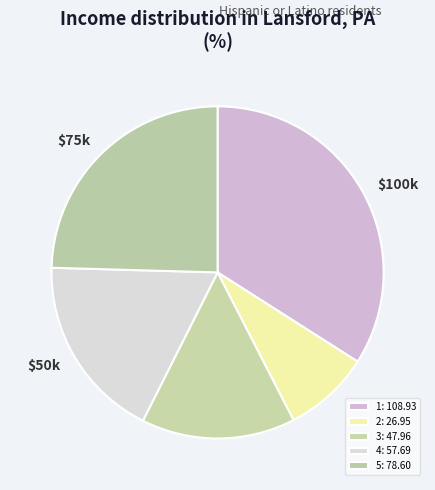

How many segments does this pie chart have?

5